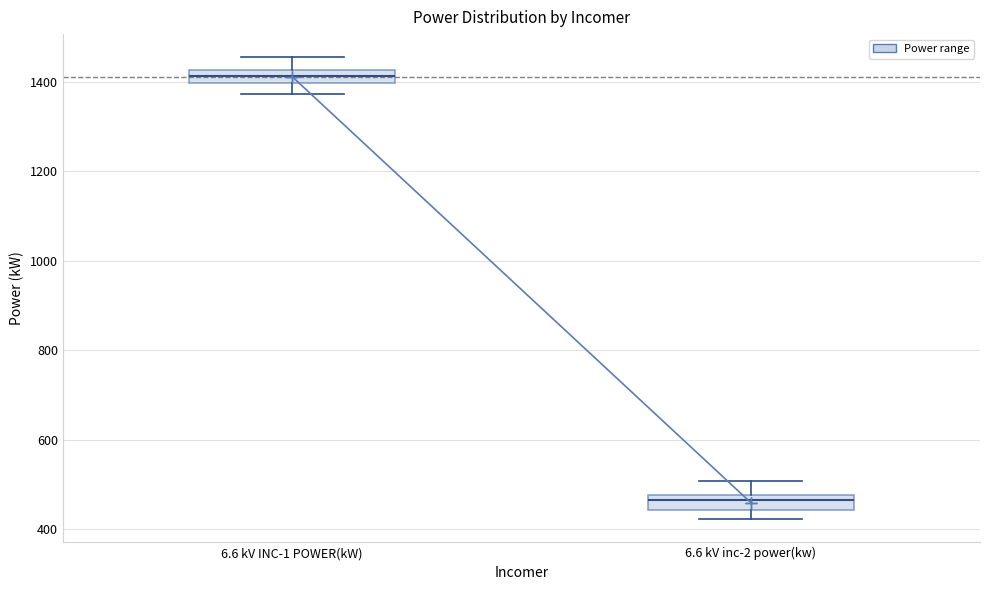

Where is the lower edge of the box for 6.6 kV INC-1 POWER(kW) on the y-axis? The values are not printed on the chart, so give them approximately, as read against the axis.

1400